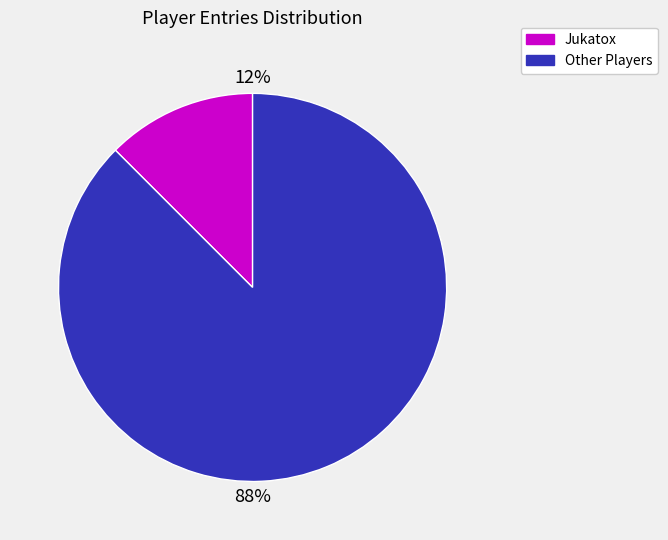

Is there a majority slice in this chart?

Yes